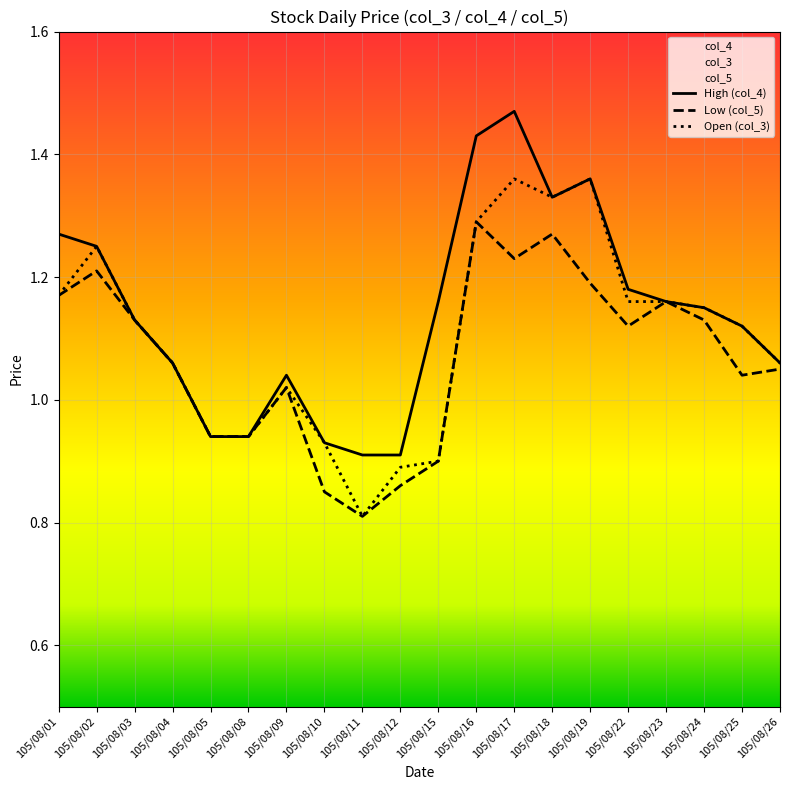

Where is the first local maximum for col_5?

105/08/02